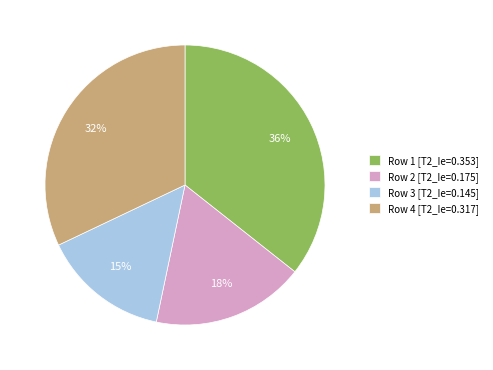

Rank the categories by value from highest to lowest.

Row 1 [T2_Ie=0.353], Row 4 [T2_Ie=0.317], Row 2 [T2_Ie=0.175], Row 3 [T2_Ie=0.145]